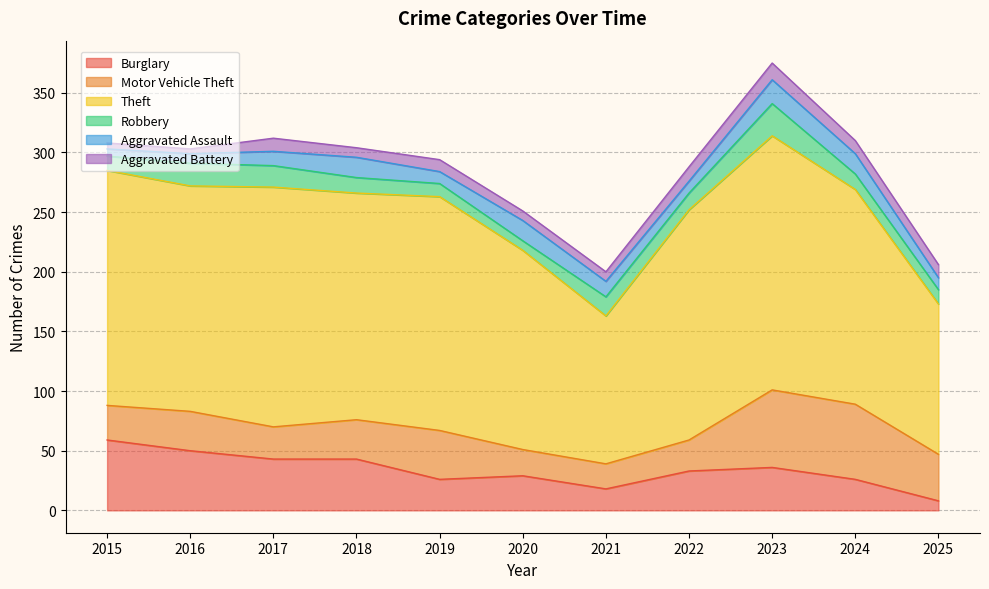

Which series has the largest total across all categories?

Theft